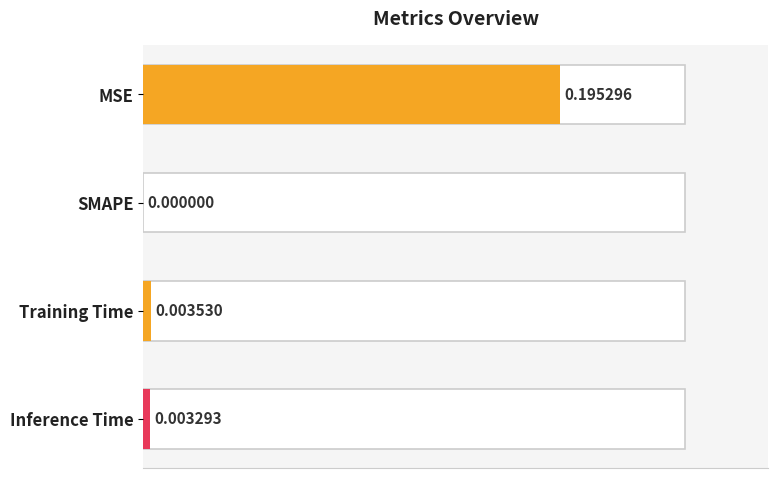

At which label is the value closest to 0?

SMAPE